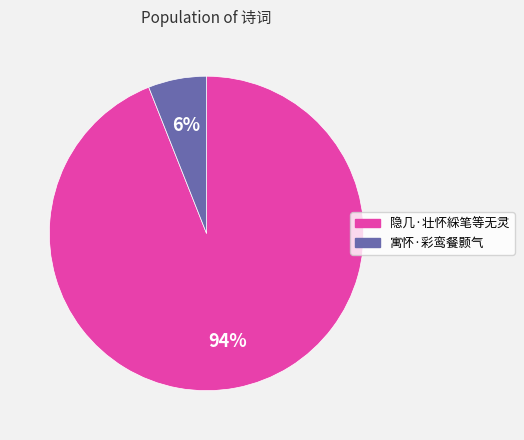

To the nearest percent, what portion does 寓怀·彩鸾餐颢气 represent?

6%